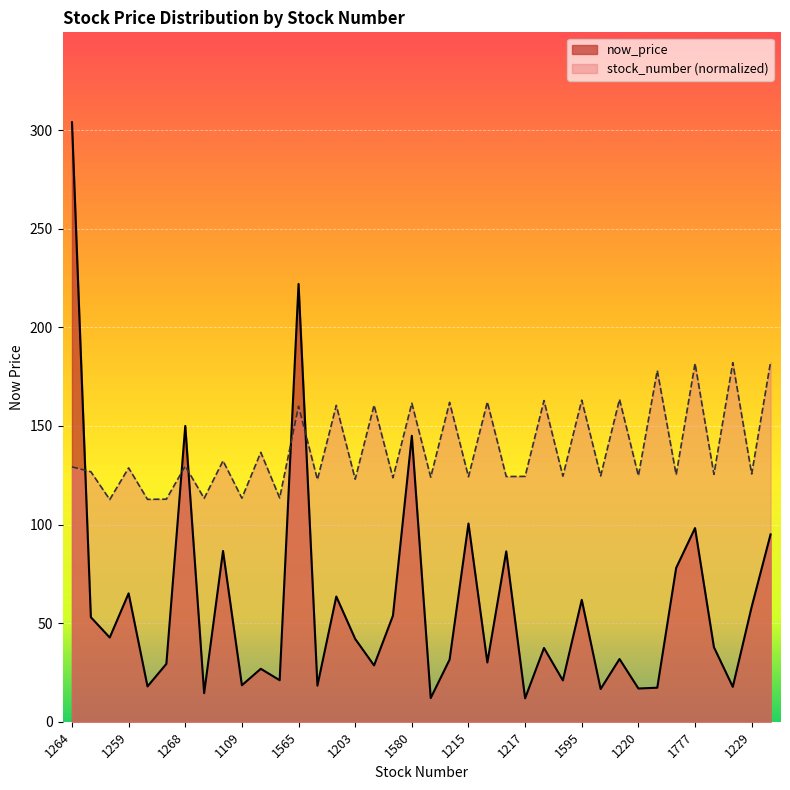

What is the value of the stock_number point at the 14th from the left?

122.8